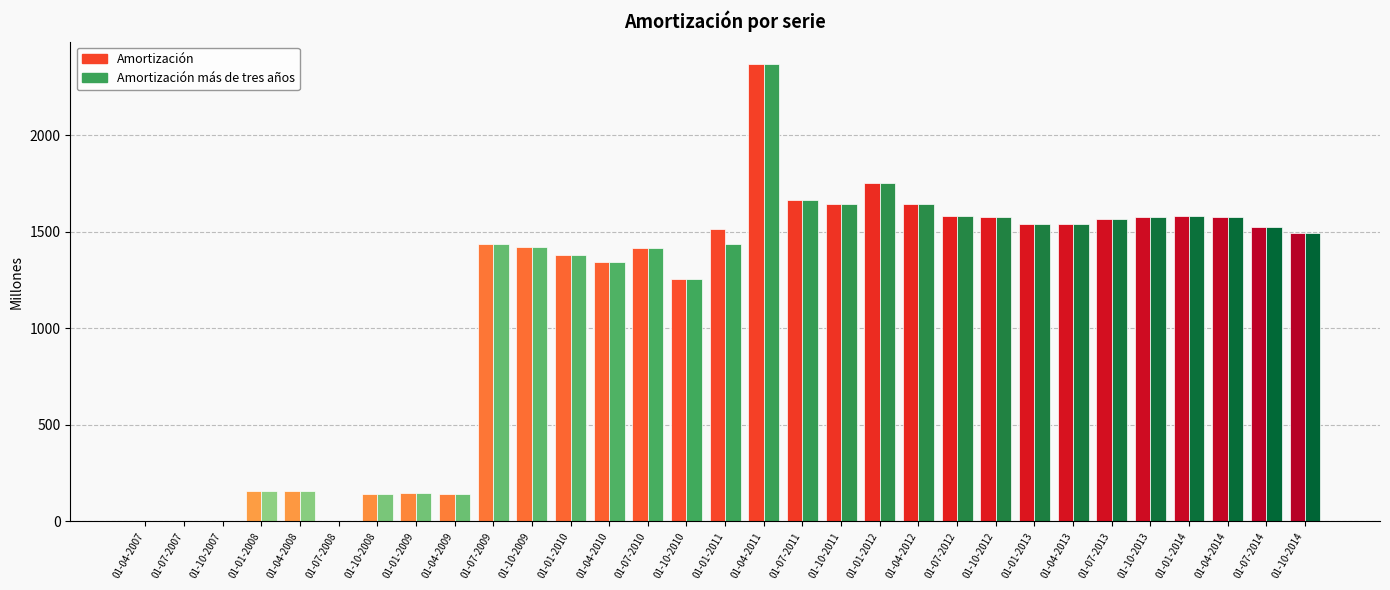

What is the sum of all Amortización más de tres años values?

35092